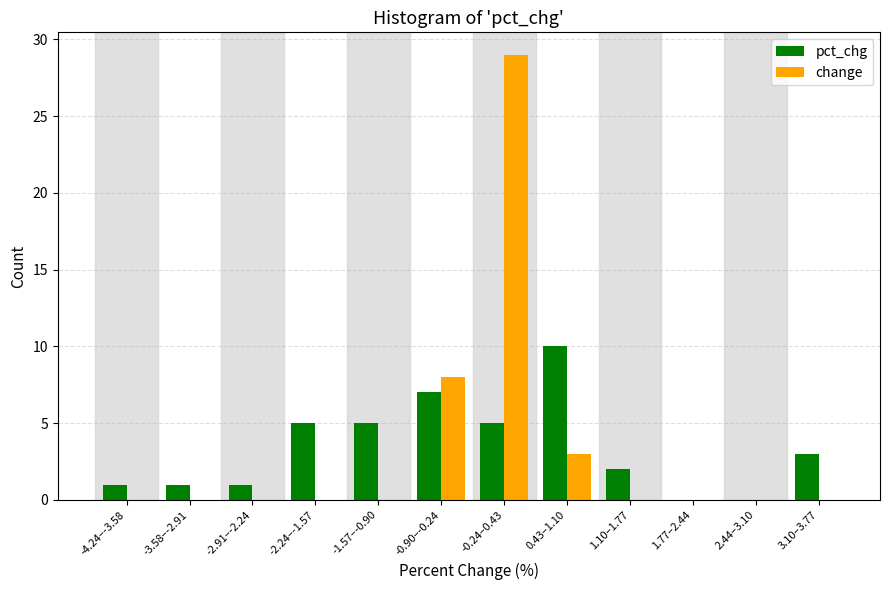

Reading left to right, extract all data points from this chart.

pct_chg: -4.24–-3.58=1	-3.58–-2.91=1	-2.91–-2.24=1	-2.24–-1.57=5	-1.57–-0.90=5	-0.90–-0.24=7	-0.24–0.43=5	0.43–1.10=10	1.10–1.77=2	1.77–2.44=0	2.44–3.10=0	3.10–3.77=3
change: -4.24–-3.58=0	-3.58–-2.91=0	-2.91–-2.24=0	-2.24–-1.57=0	-1.57–-0.90=0	-0.90–-0.24=8	-0.24–0.43=29	0.43–1.10=3	1.10–1.77=0	1.77–2.44=0	2.44–3.10=0	3.10–3.77=0